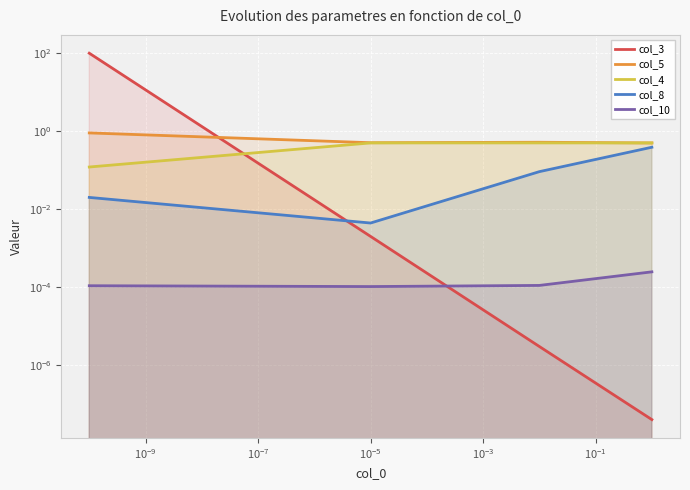

How many col_4 values are between 0 and 1?

4